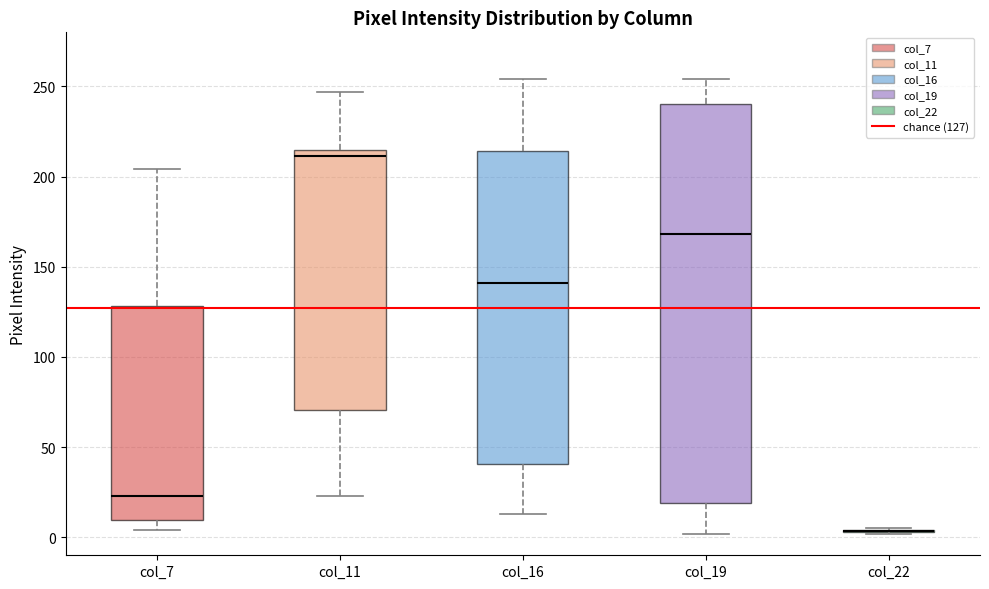

Reading left to right, read every box against the y-axis: the position of its median line, the range the box covers, and the ends of its whiskers. The values are not printed on the chart, so give them approximately, as read against the axis.

col_7: median 25, box 10 to 130, whiskers 5 to 205
col_11: median 210, box 70 to 215, whiskers 25 to 245
col_16: median 140, box 40 to 215, whiskers 15 to 255
col_19: median 170, box 20 to 240, whiskers 0 to 255
col_22: box collapsed to a line at 5, whiskers 0 to 5